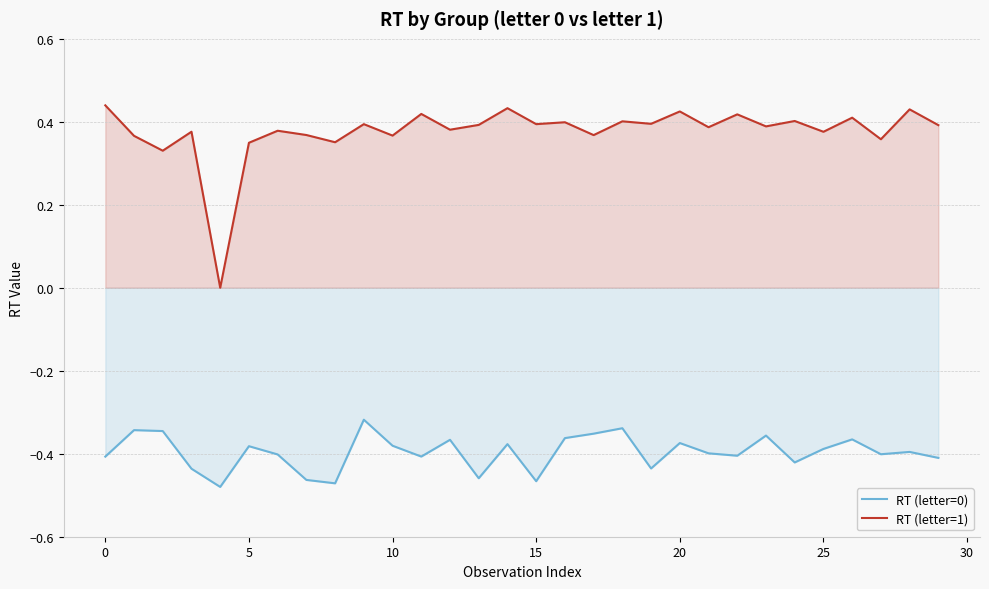

The RT (letter=0) series shows -0.4 at 26. True or false?

True